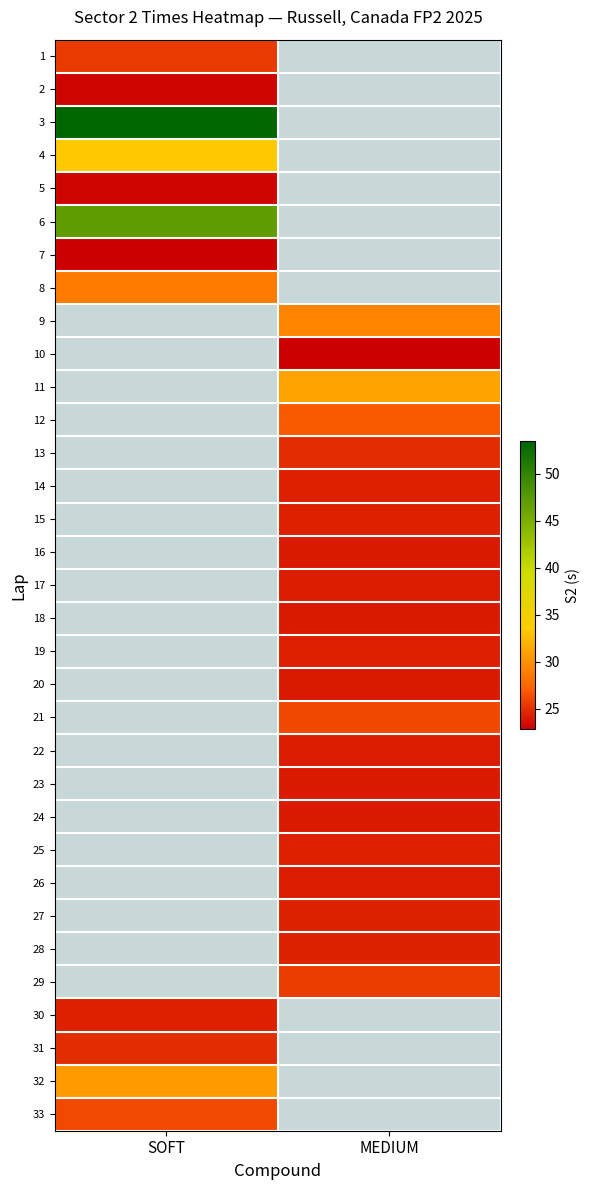

Which category has the highest value across all series?

SOFT